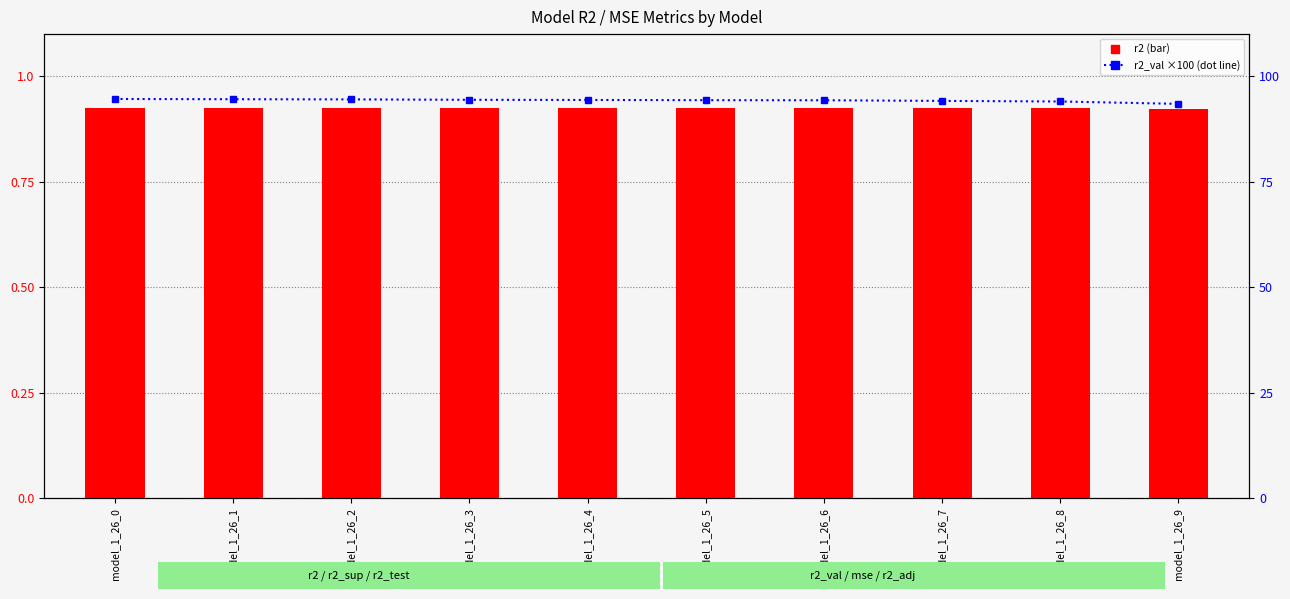

What is the value of the r2 bar at the 9th from the left?

0.9